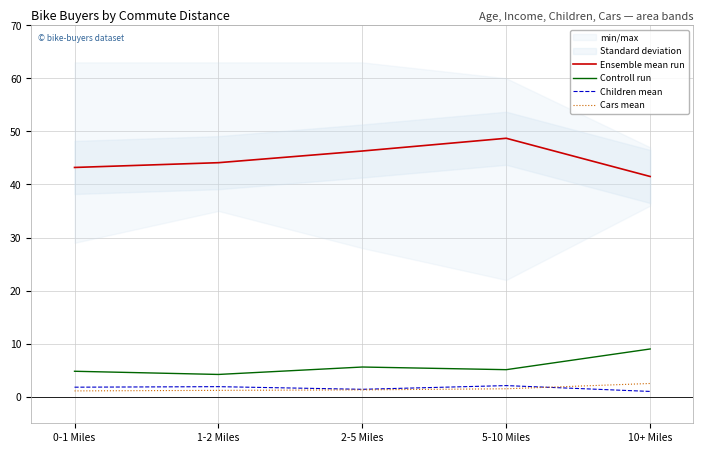

What is the label of the 3rd point from the left?

2-5 Miles